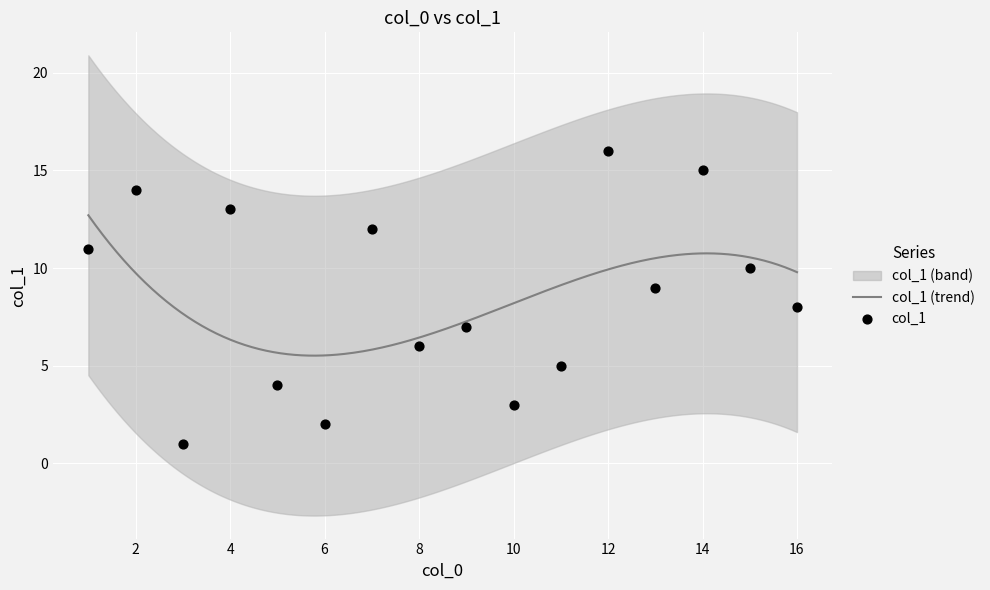

What is the ratio of the value at 15 to the value at 16?

1.2